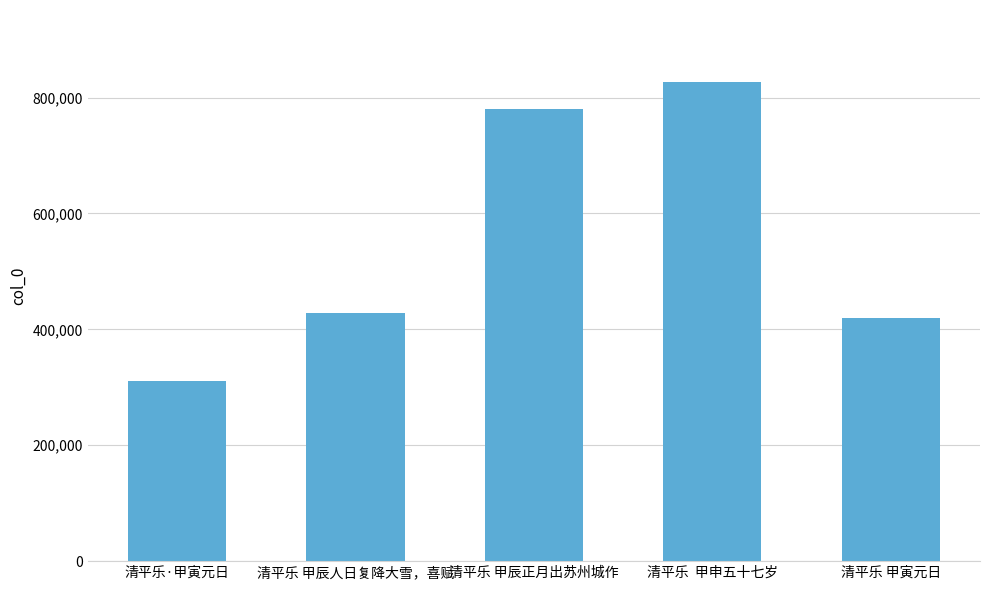

What is the label of the 2nd bar from the right?

清平乐  甲申五十七岁